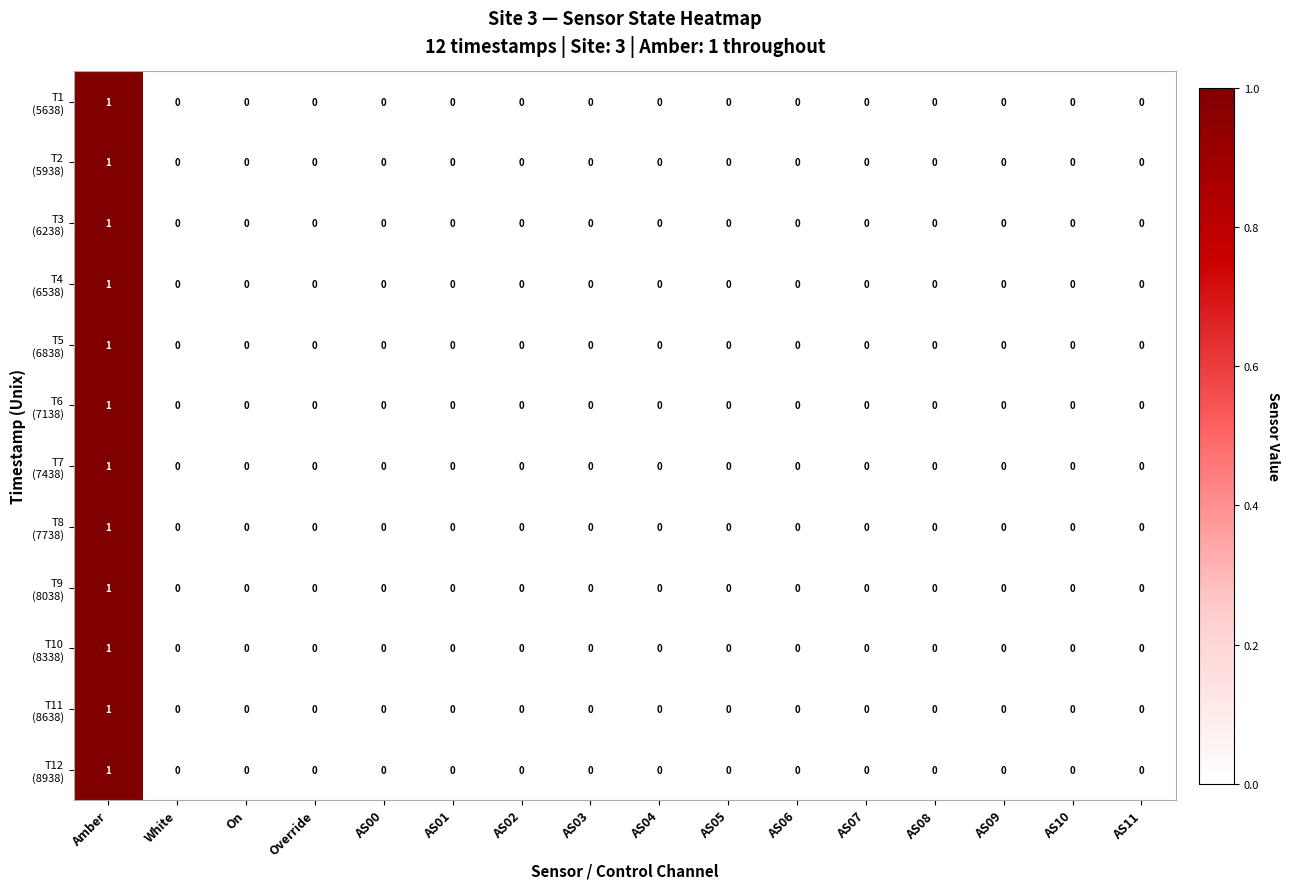

At which category is the sum across all series the highest?

Amber